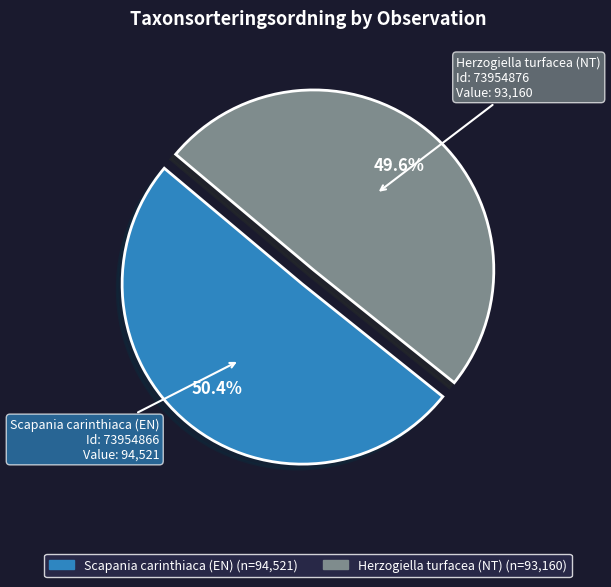

Does any single category account for the majority?

Yes